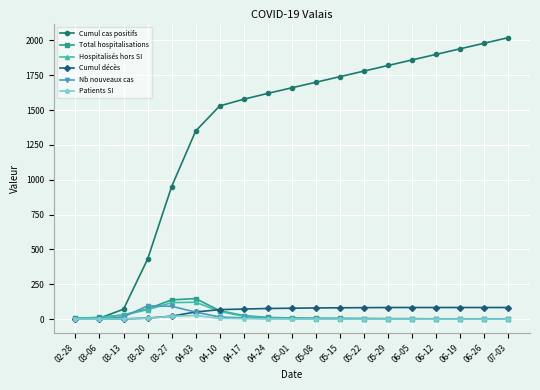

Is the value of Hospitalisés hors SI at 06-19 greater than the value of Cumul cas positifs at 06-05?

No